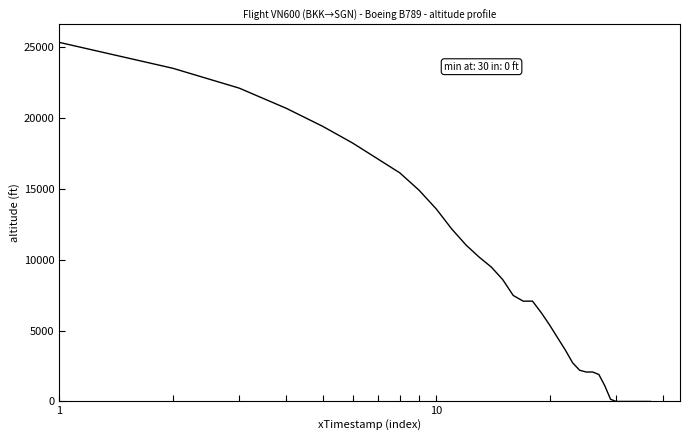

What is the greatest value displayed?

25325